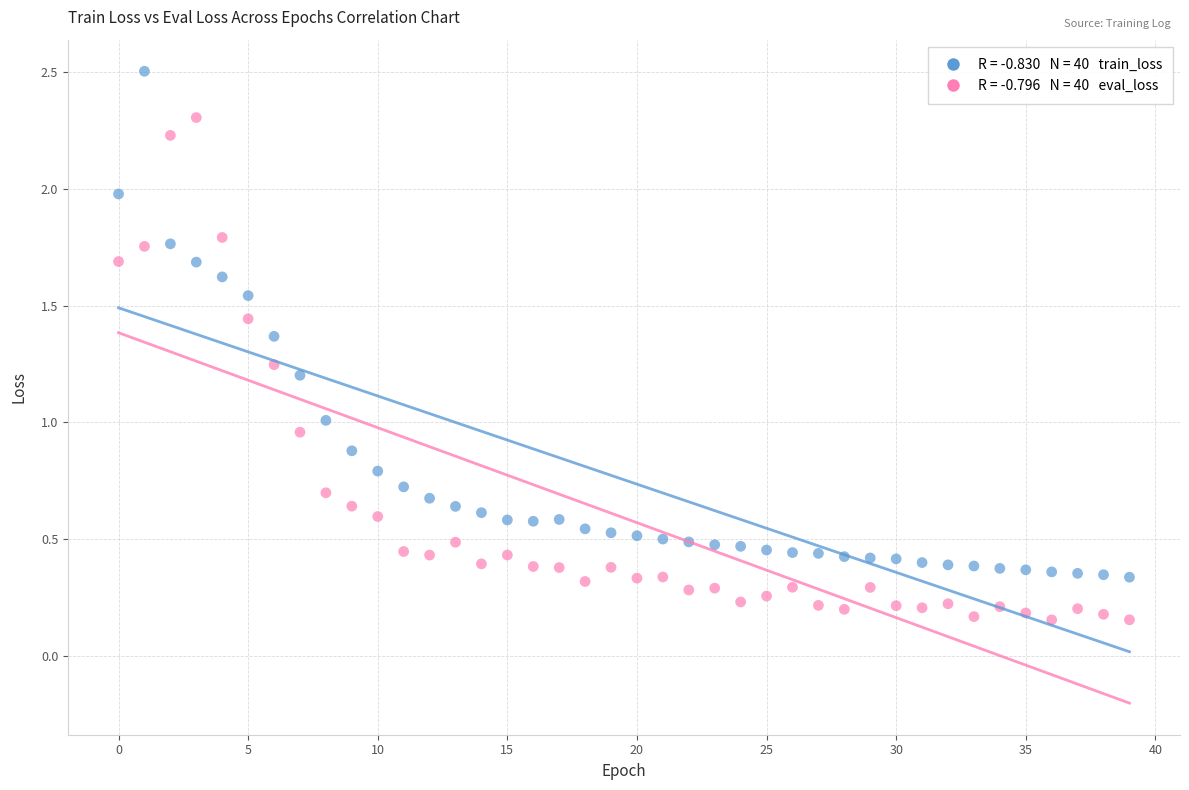

Across all data points, what is the range of Y values (max minus min)?

2.3